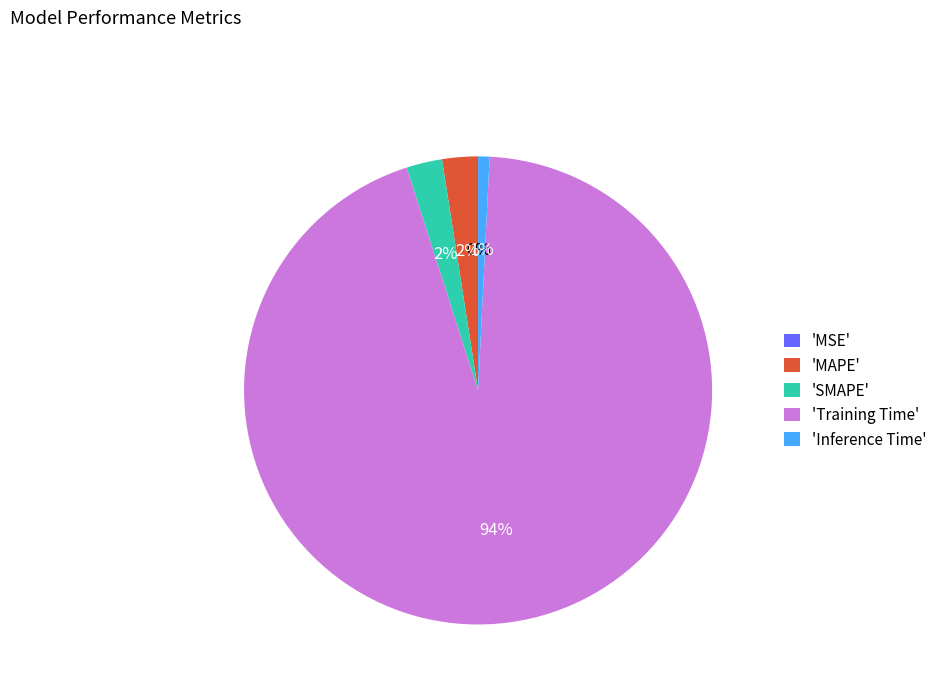

How many slices are in this pie chart?

5